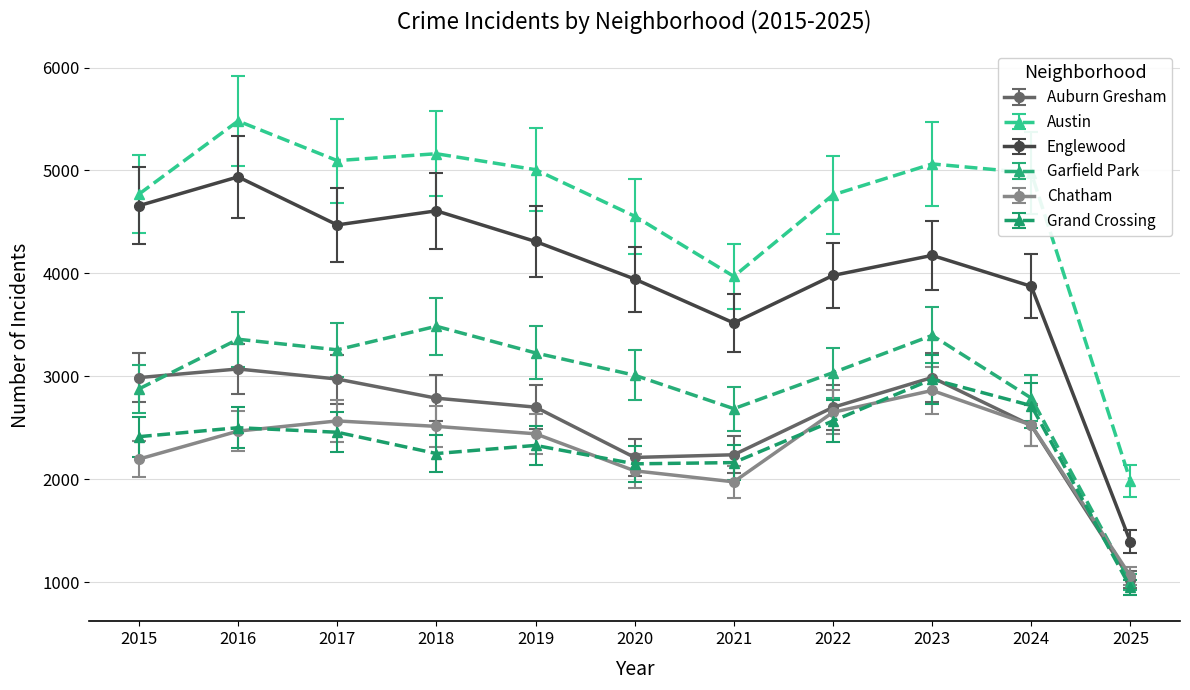

How many categories are shown in the chart?

11